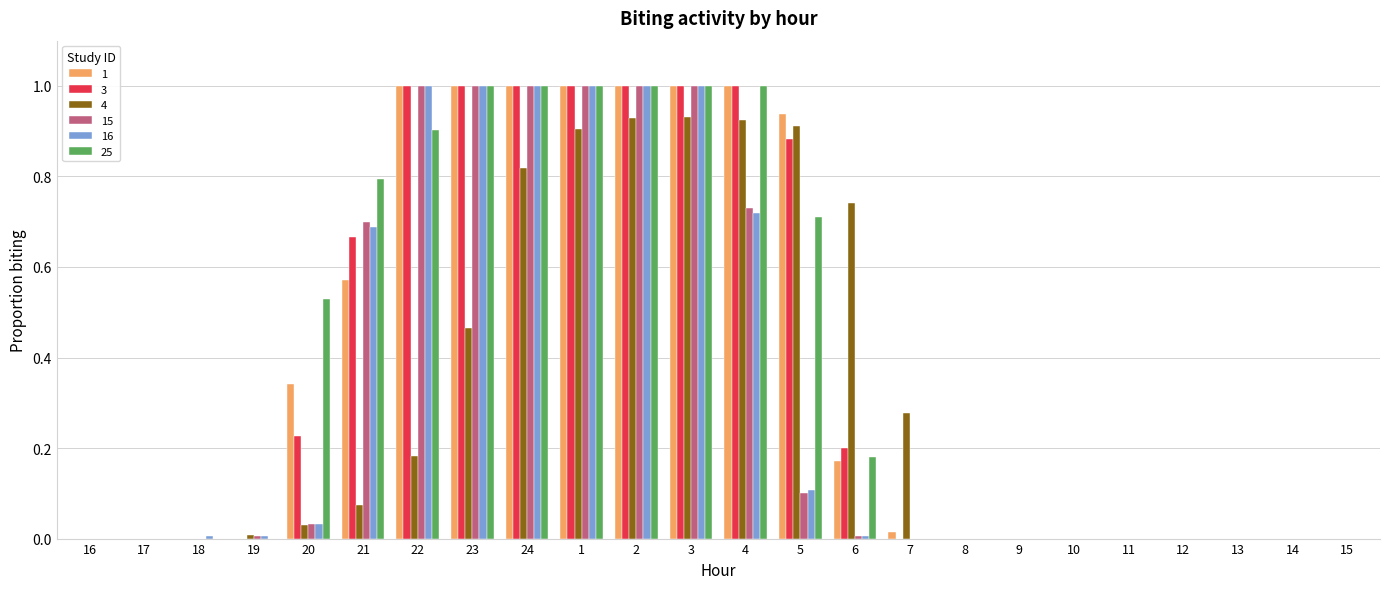

What is the greatest value displayed?

1.0